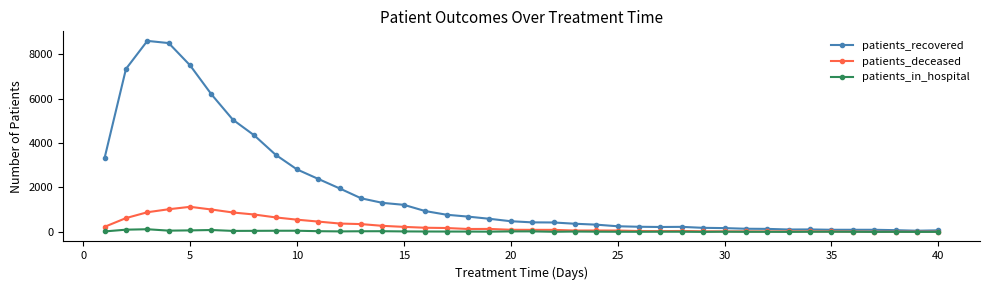

Is this an area chart (filled region under the line)?

No